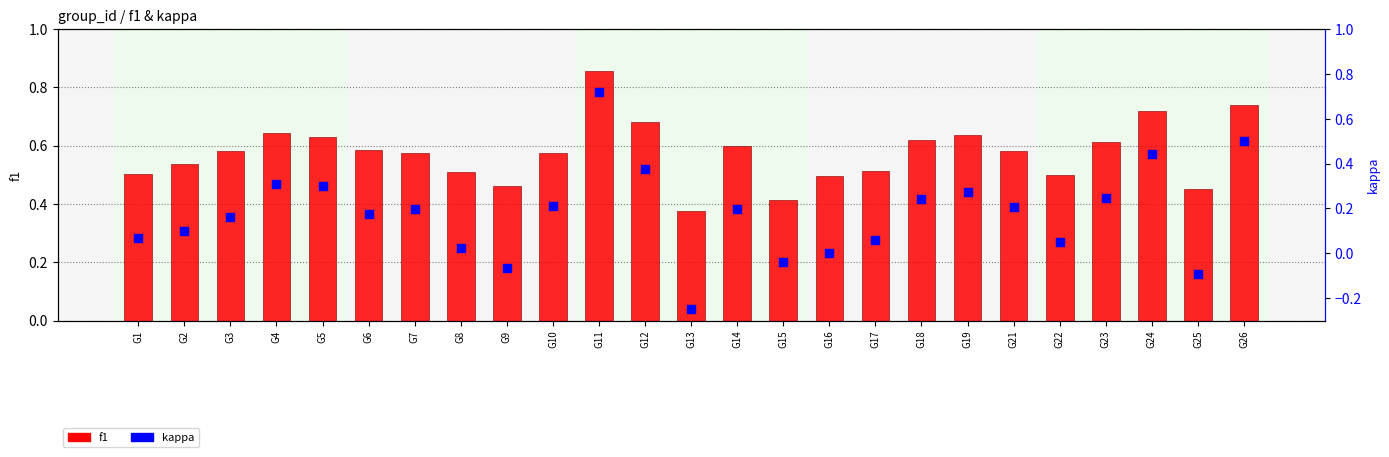

Is the value of f1 at G26 greater than the value of kappa at G14?

Yes